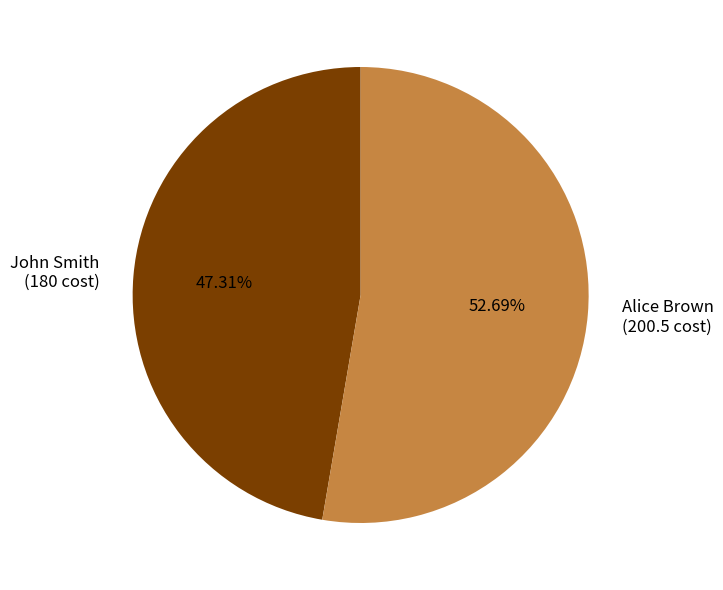

How many segments does this pie chart have?

2